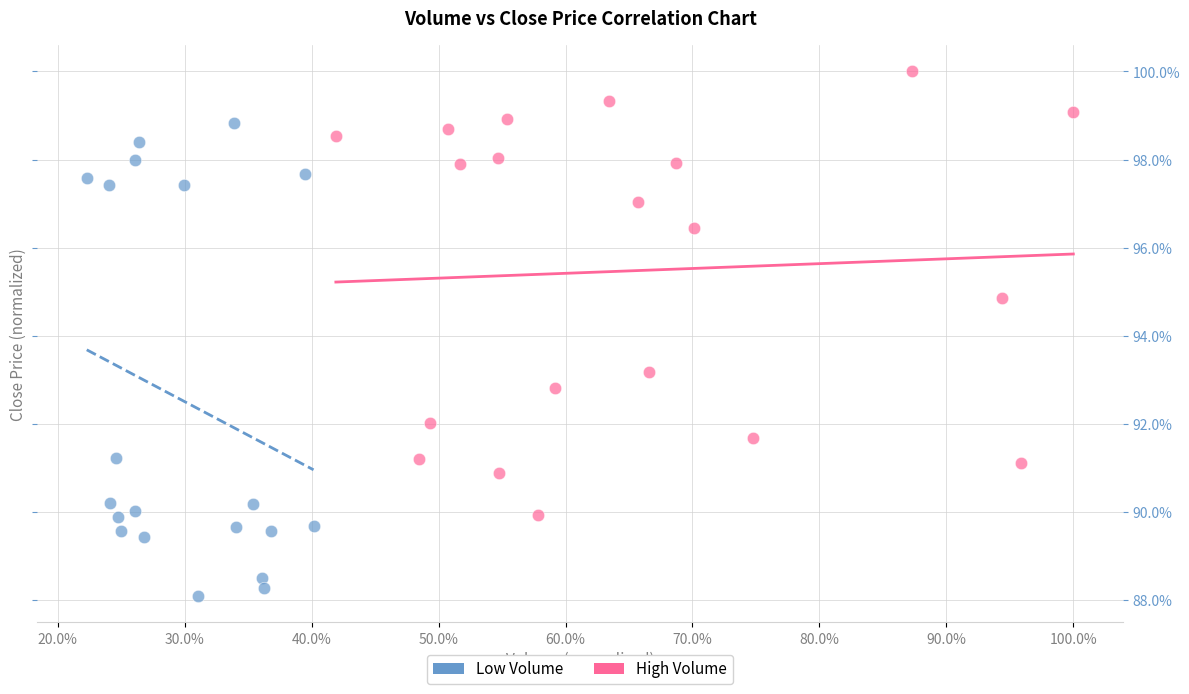

Which series has the largest Y range (max minus min)?

Low Volume